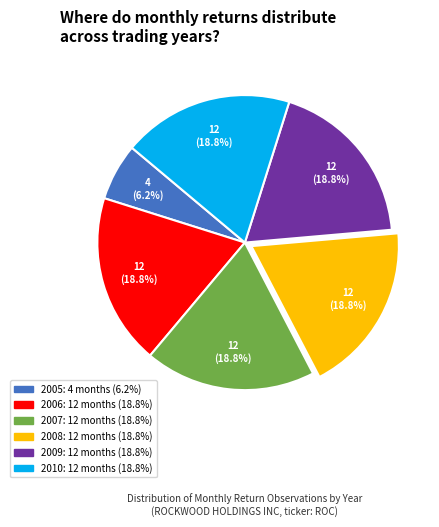

Which slice is the smallest?

2005